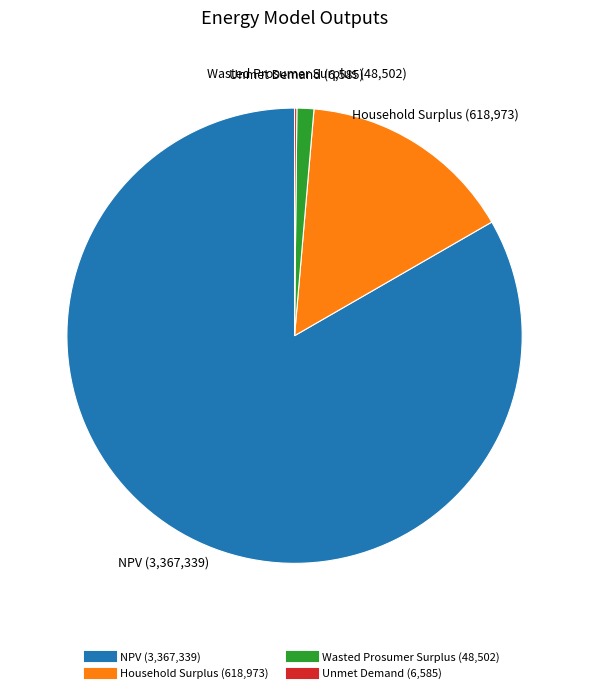

What is the largest slice in the pie chart?

NPV